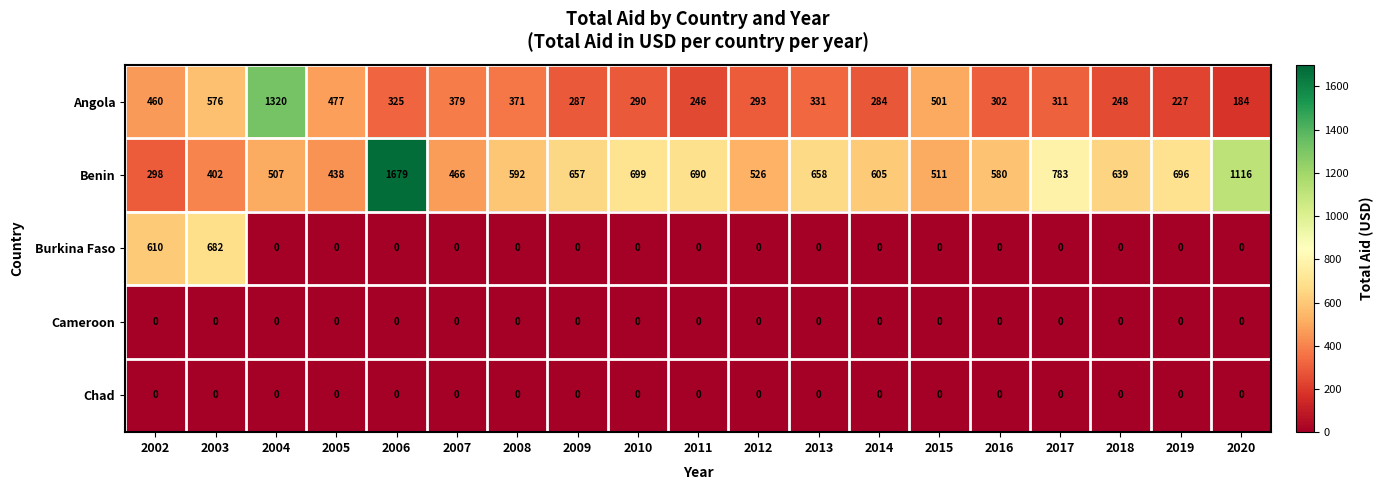

The value of Angola at 2020 is 318. True or false?

False